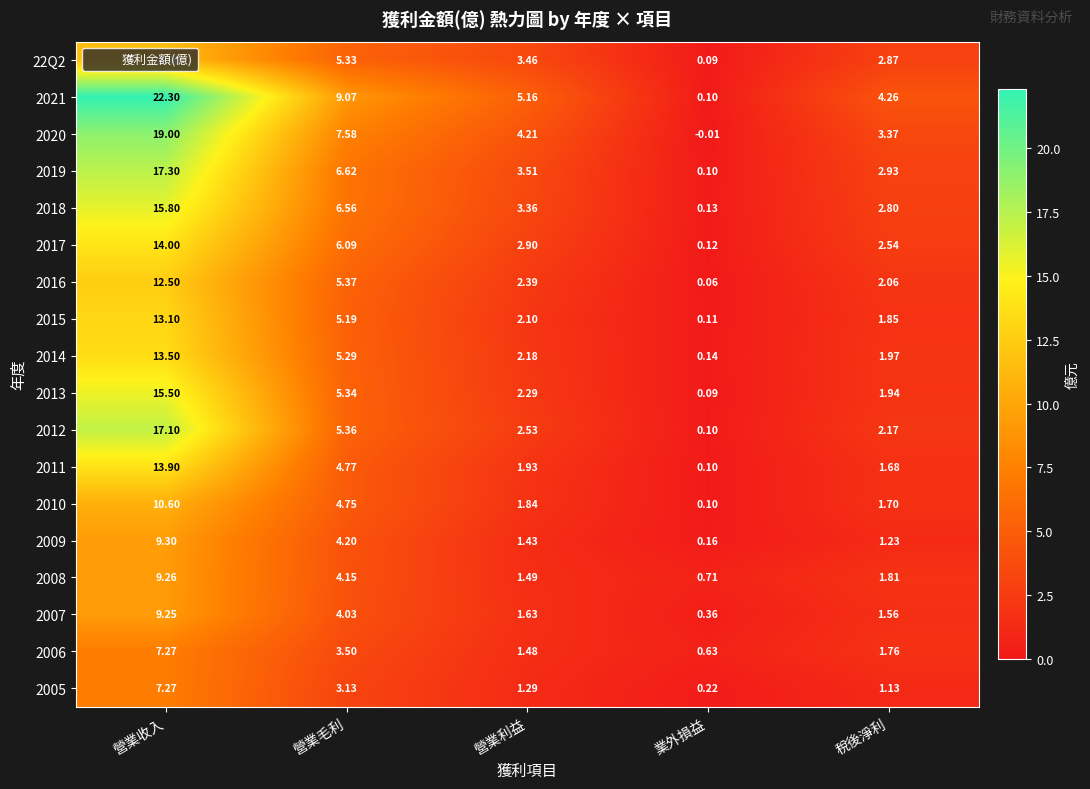

Is the value of 2016 at 稅後淨利 greater than the value of 2017 at 營業毛利?

No